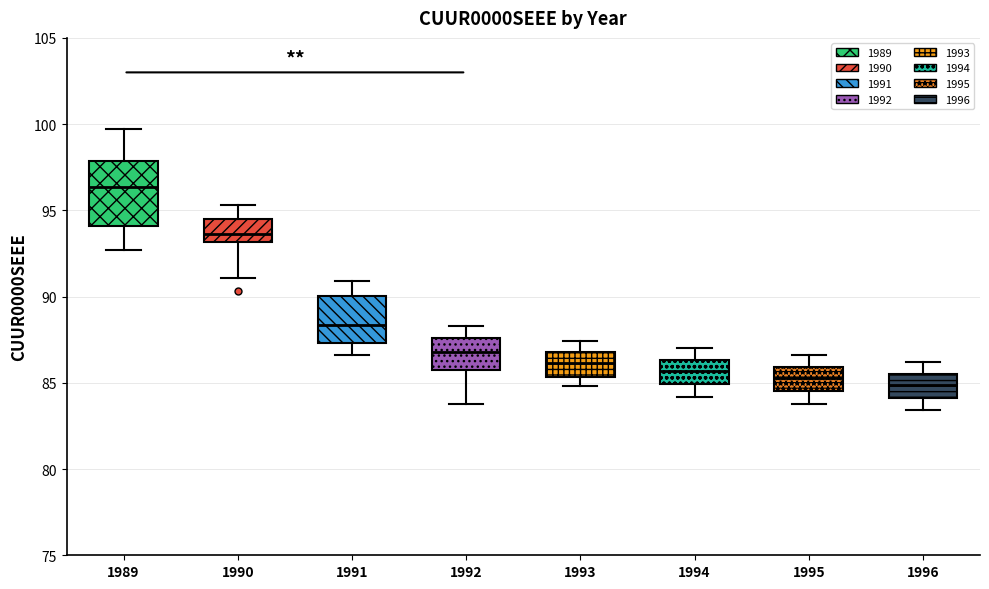

Where does the lower whisker of the box at x = 1995 end on the y-axis? The values are not printed on the chart, so give them approximately, as read against the axis.

84.0